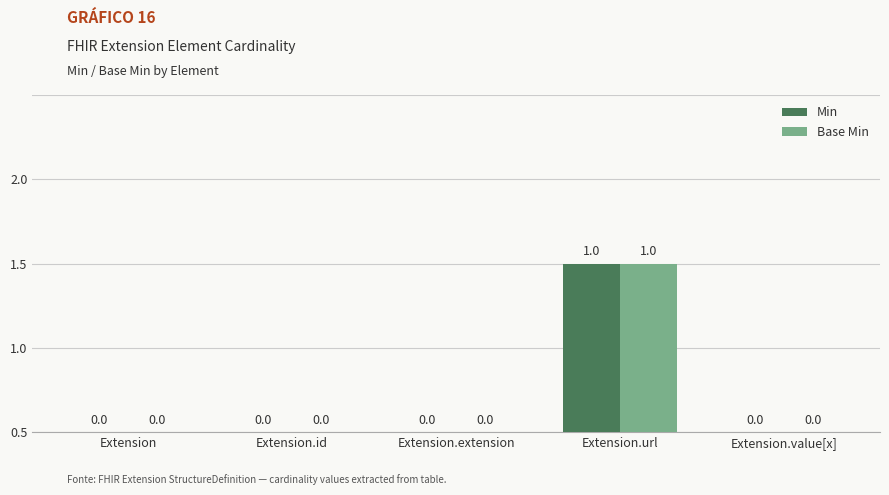

Are the bars horizontal?

No